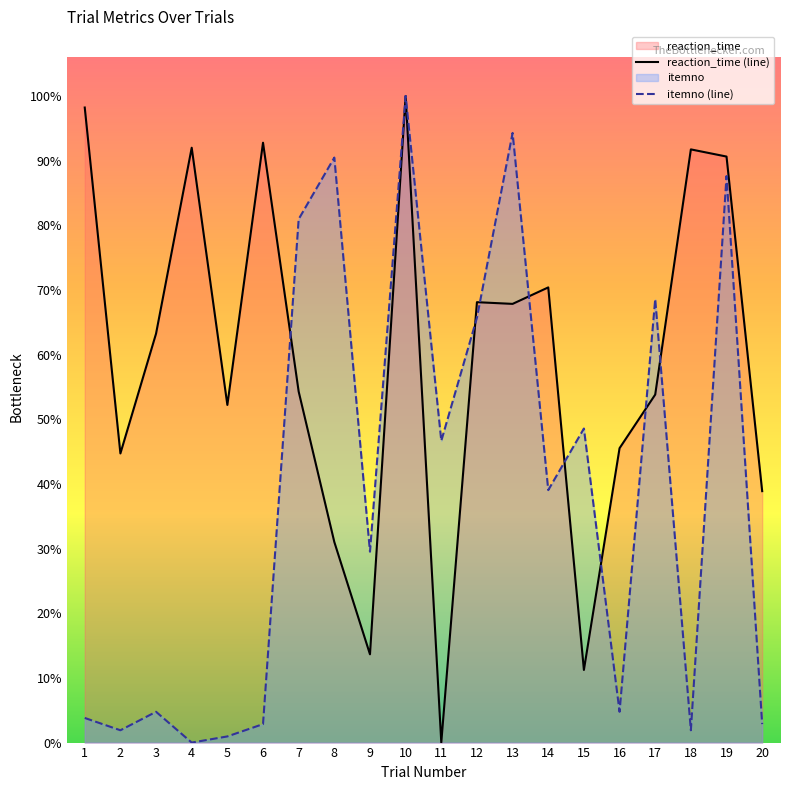

List the series in order of their overall mean, highest first.

reaction_time (line), itemno (line)